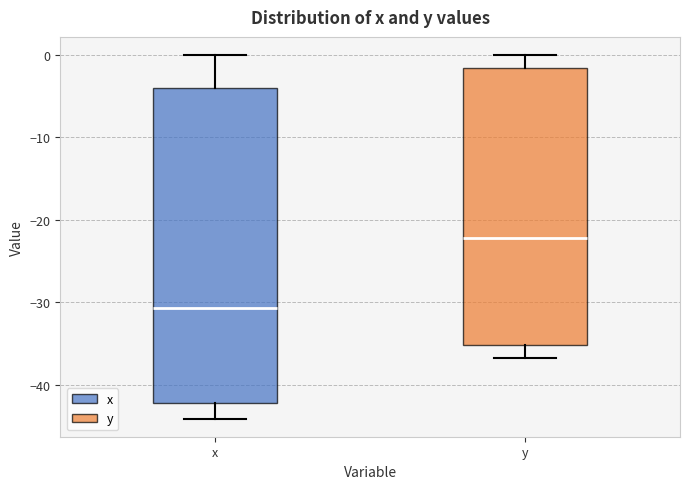

Which box's median line is the lowest?

x